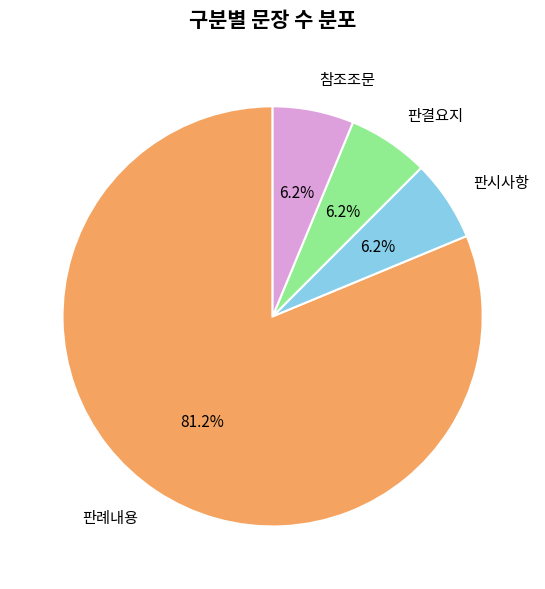

Which slice is the largest?

판례내용